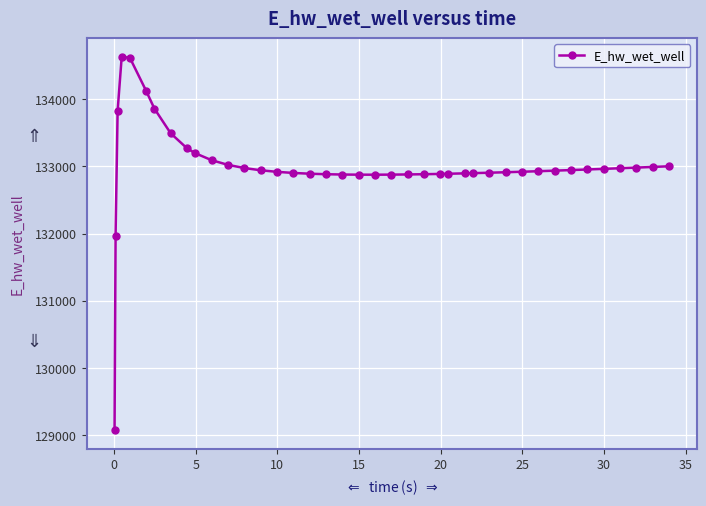

Does the chart display data point markers on the line(s)?

Yes